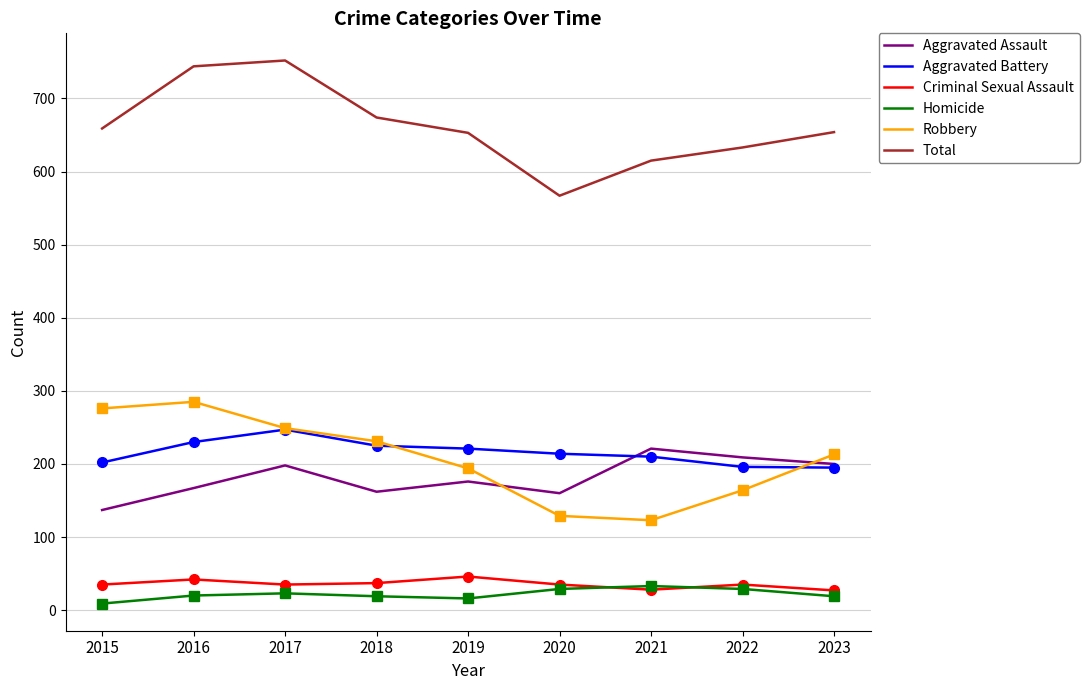

The Criminal Sexual Assault series shows 35 at 2015. True or false?

True